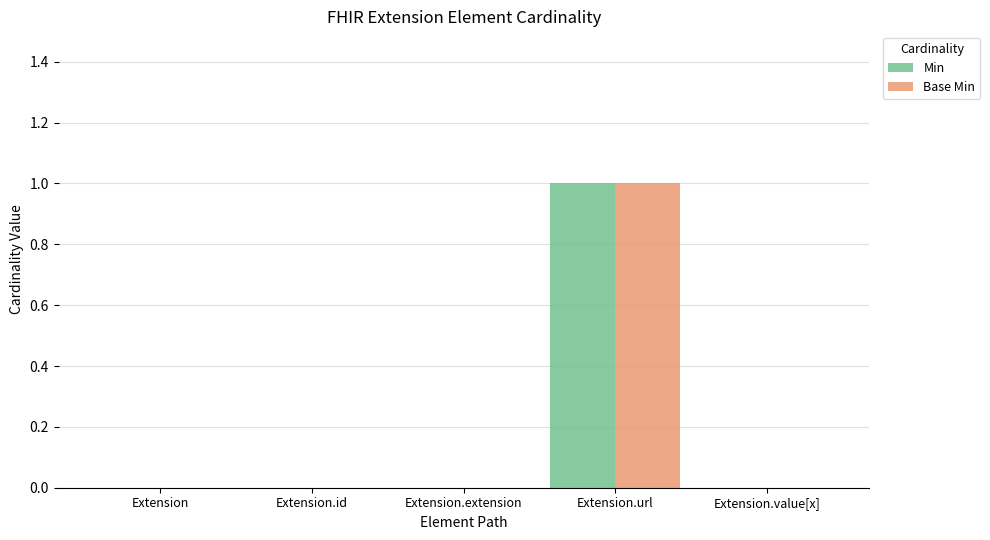

Is the value of Min at Extension.url greater than the value of Base Min at Extension.id?

Yes